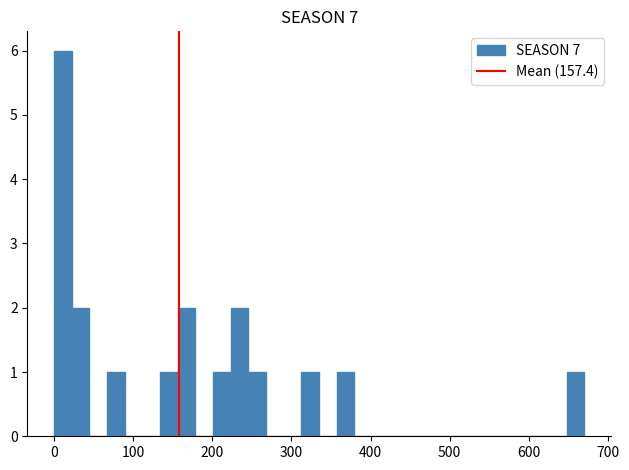

Around what value on the x-axis is the tallest bar? Give the approximate position of its centre, as read against the axis.

10